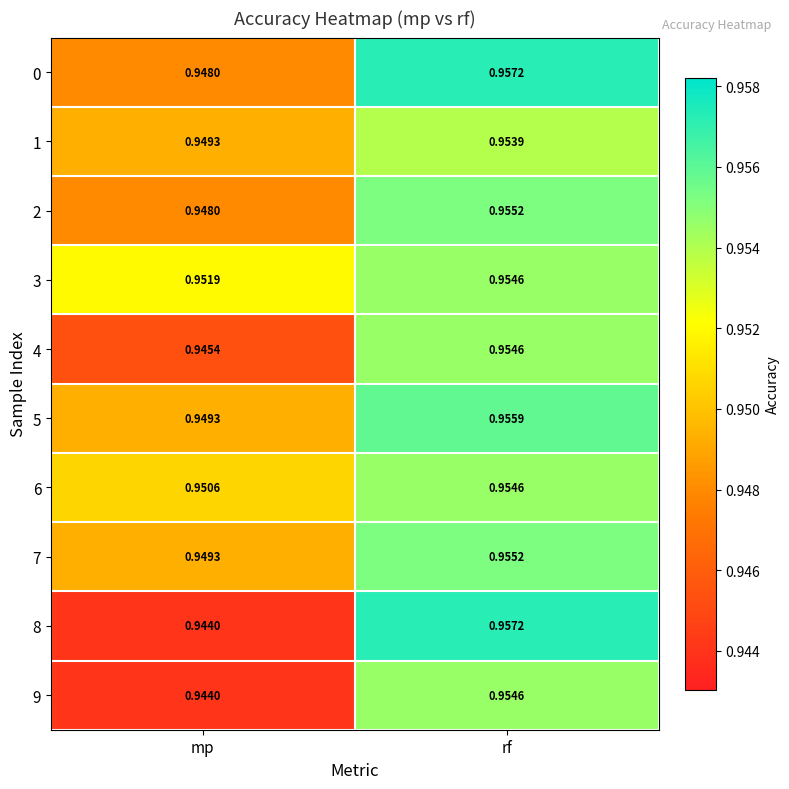

Rank the categories by 1 value from lowest to highest.

mp, rf